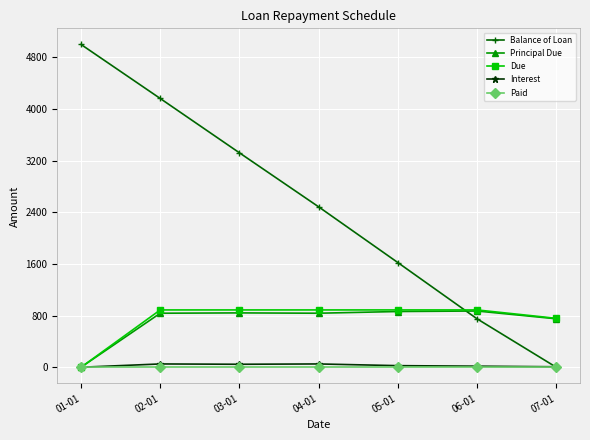

True or false: Due has a value of 887.7 at 03-01.

True